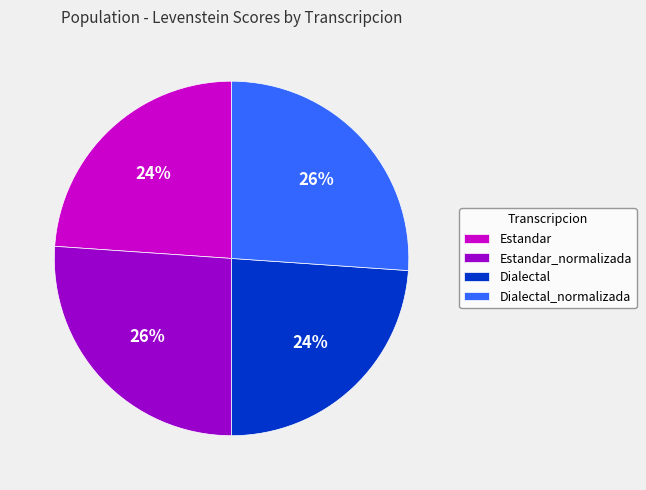

Is it true that Dialectal is 24% of the pie?

True